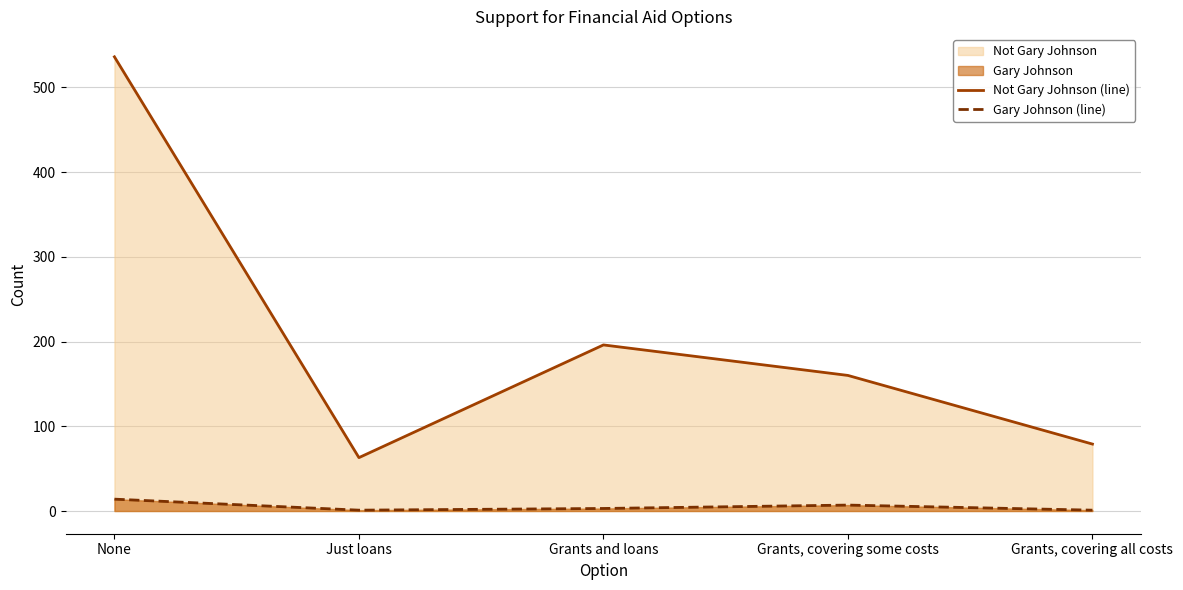

What is the label of the 4th point from the right?

Just loans